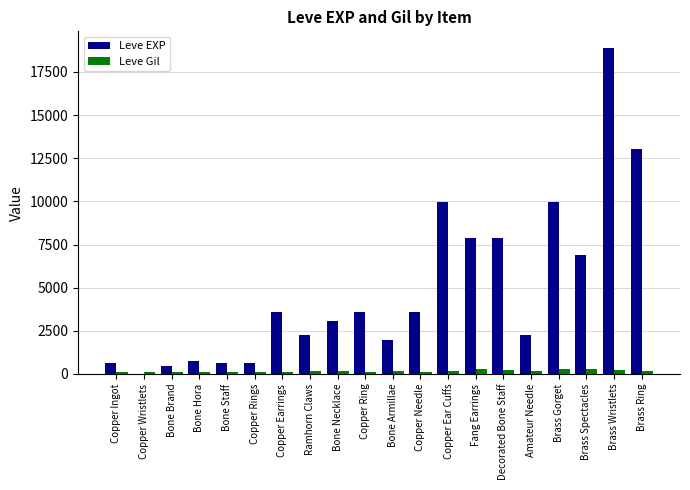

True or false: Leve EXP has a value of 9990 at Copper Ear Cuffs.

True